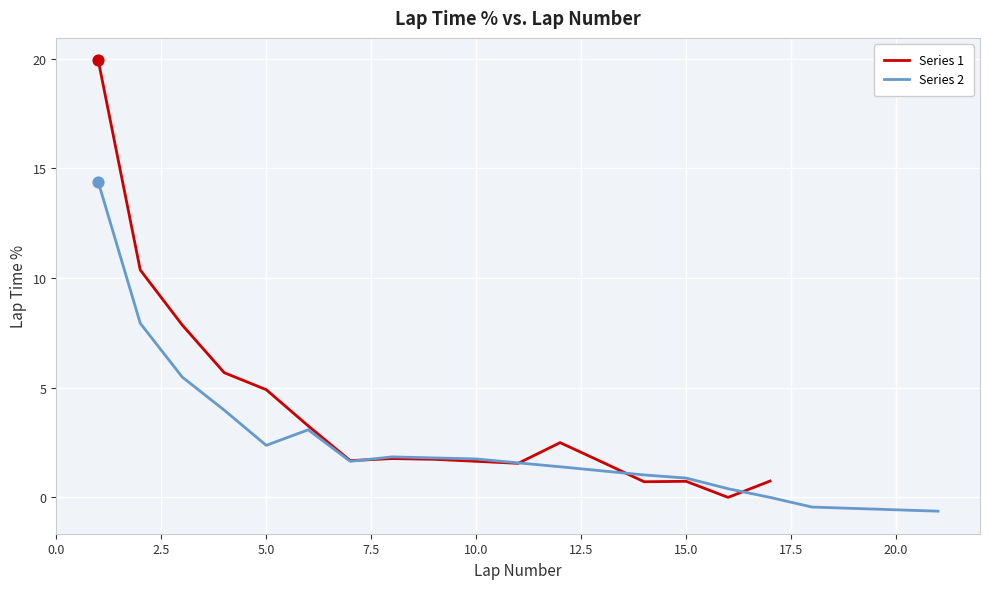

What are all the series names shown in the legend?

Series 1, Series 2